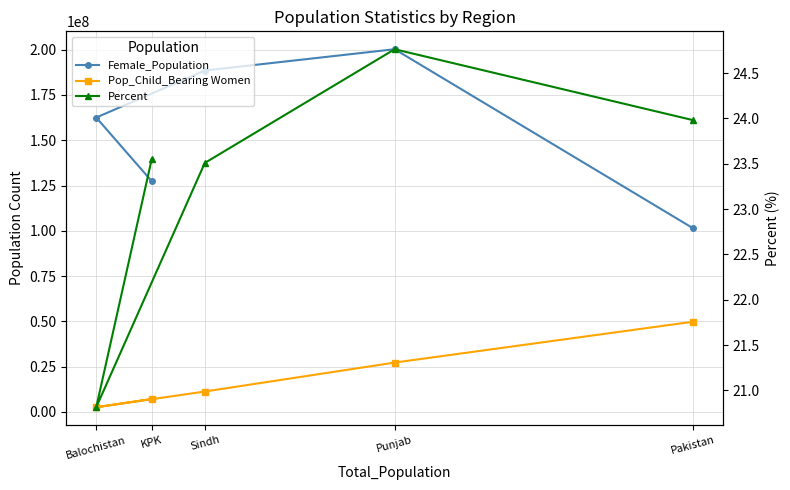

True or false: Female_Population and Percent intersect in this chart.

False